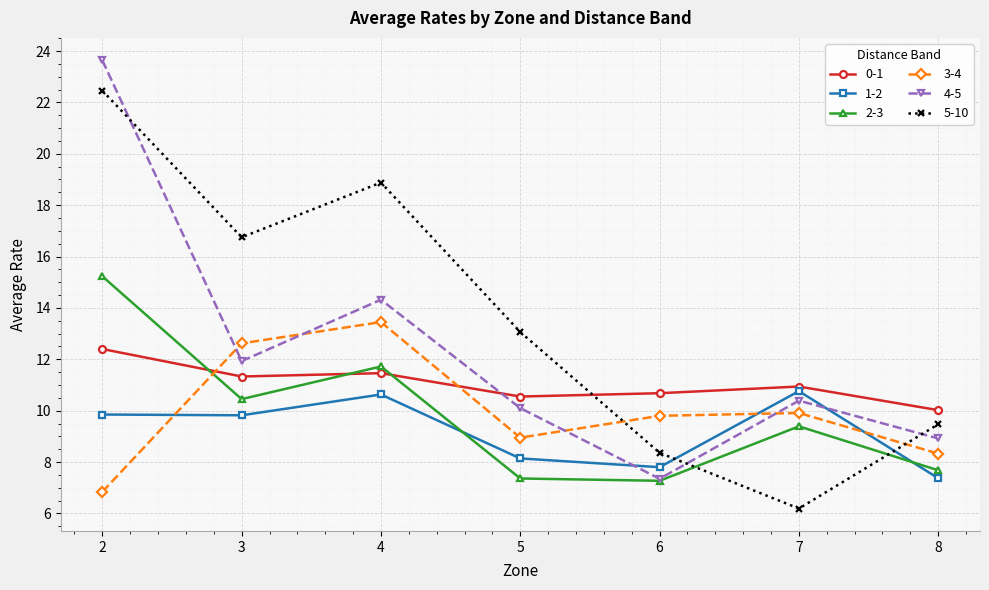

True or false: 5-10 and 3-4 cross at least once.

True